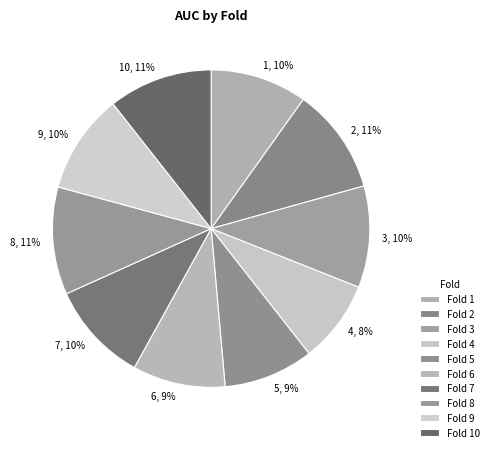

The 2, 11% slice represents 1% of the pie. True or false?

False